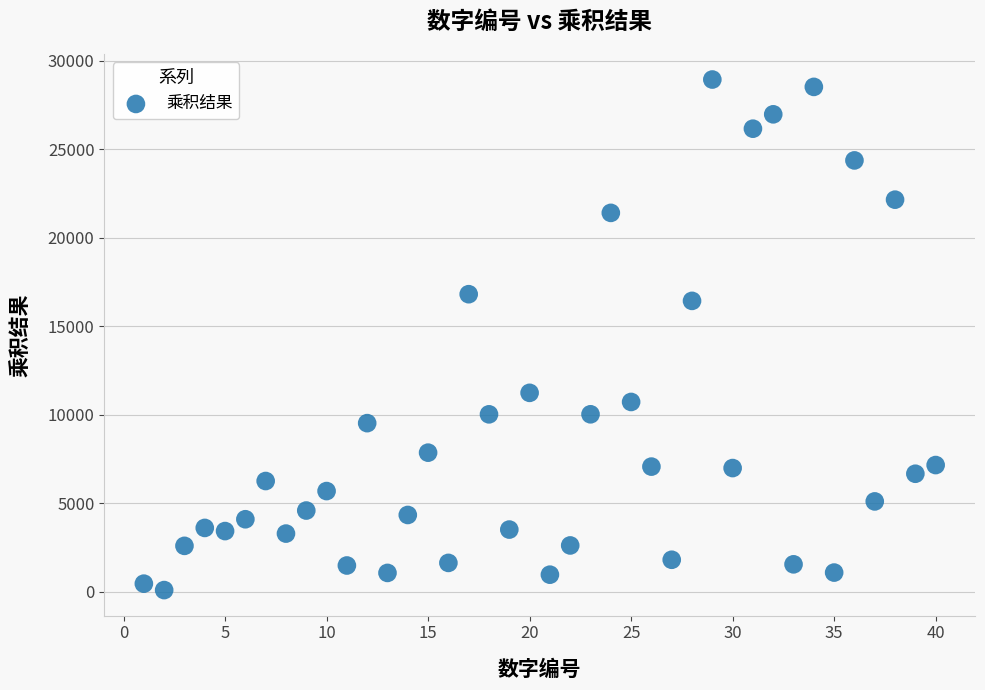

What is the range of Y values (max minus min)?

28846